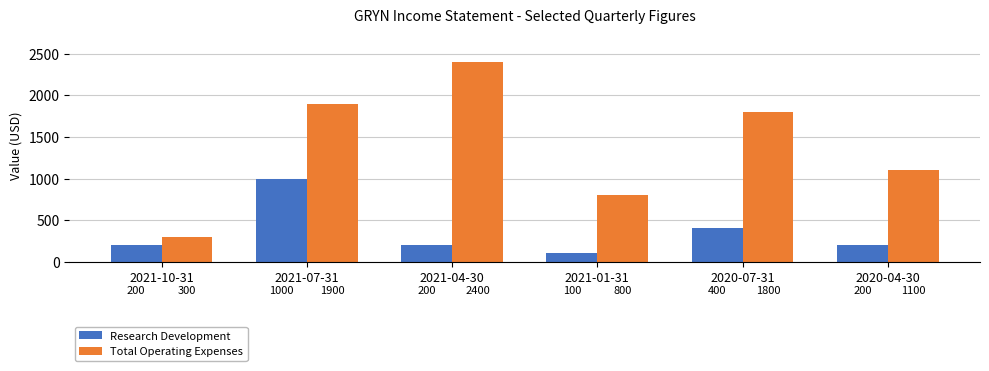

At which label is Total Operating Expenses closest to 1350?

2020-04-30